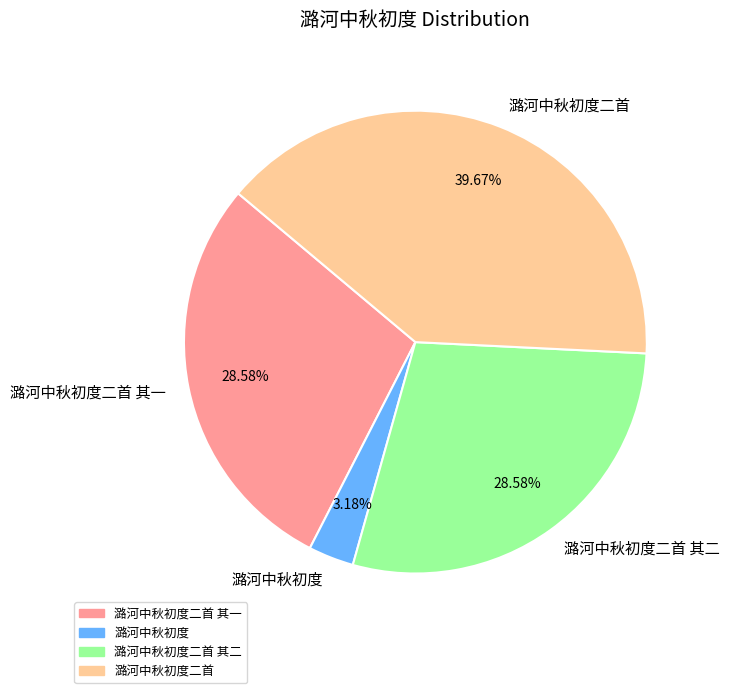

Is it true that 潞河中秋初度二首 is 40% of the pie?

True